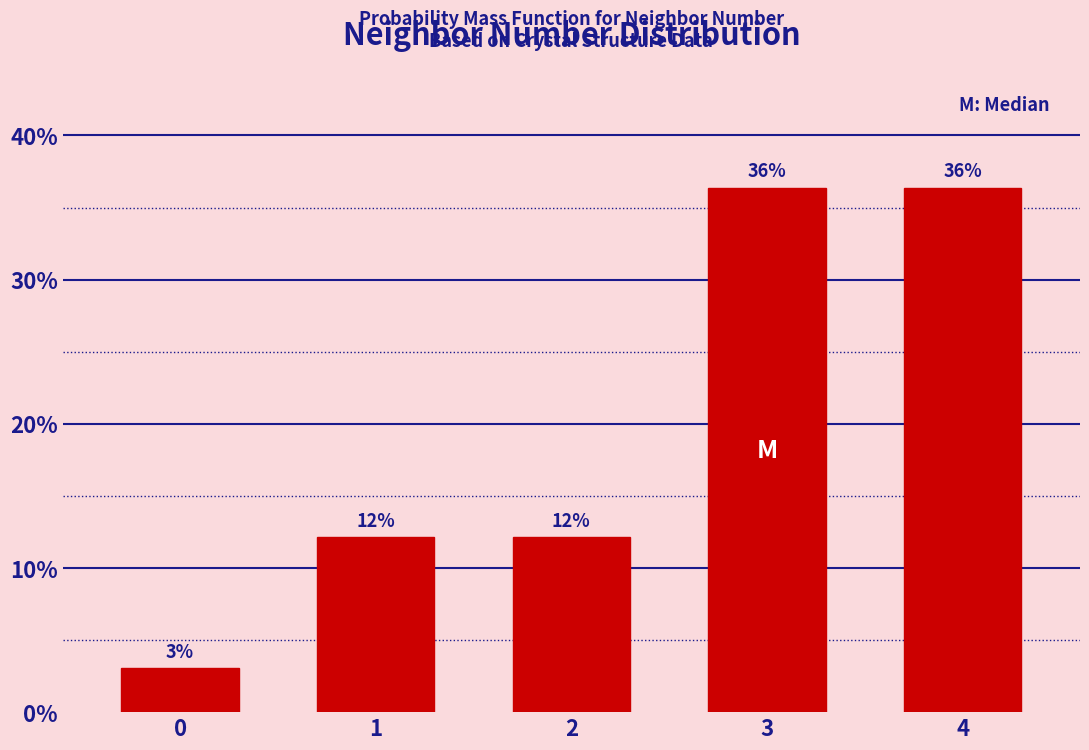

How many bars are there in total?

5